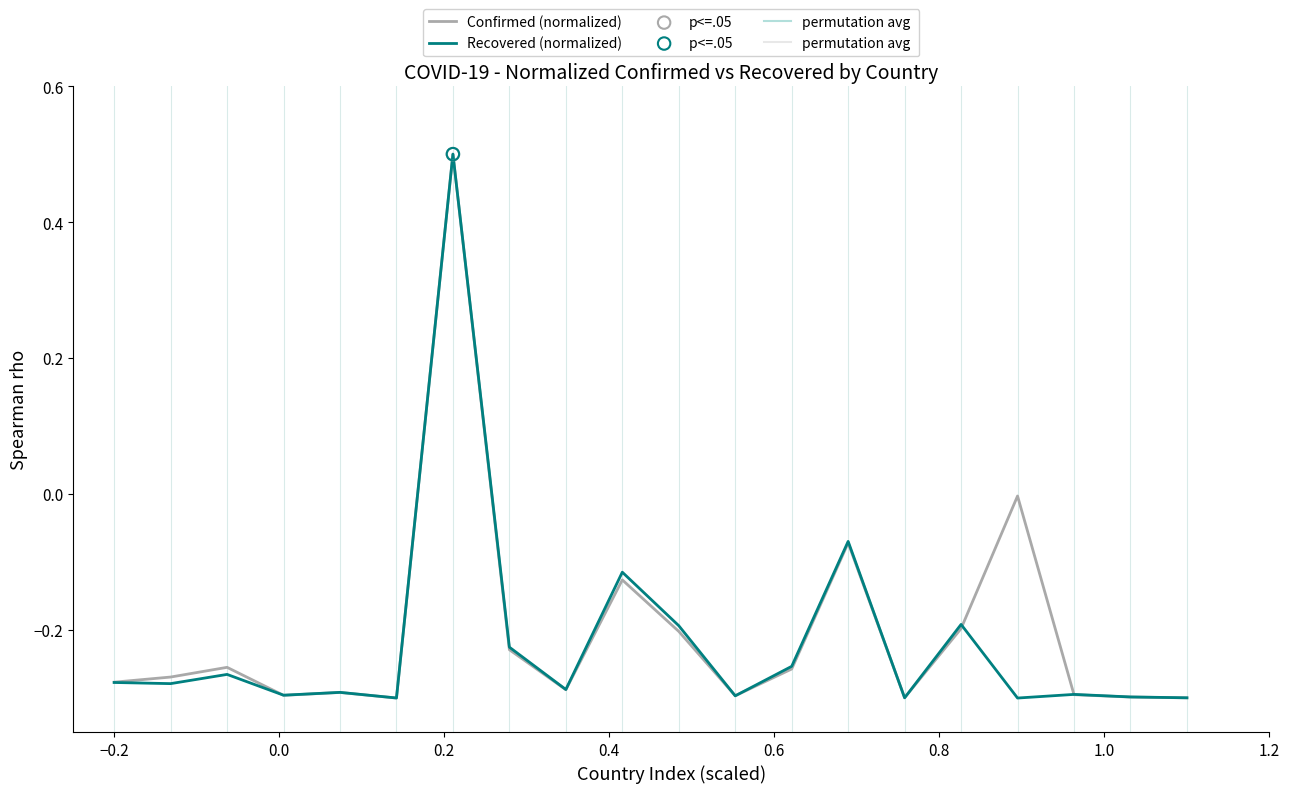

What is the highest value of the Confirmed (normalized) series?

0.5